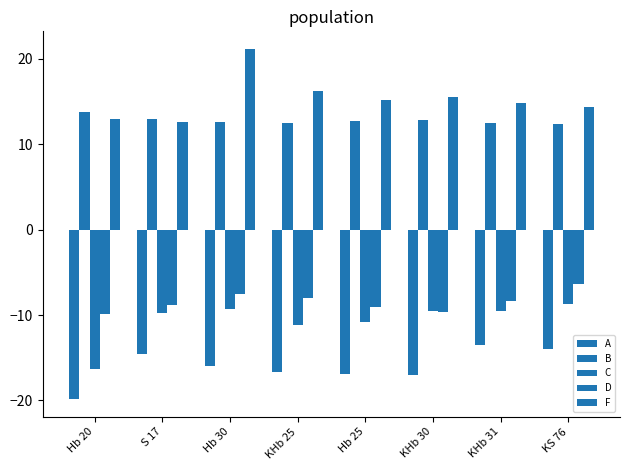

What is the sum of the D values at Hb 25 and KHb 25?

-17.1